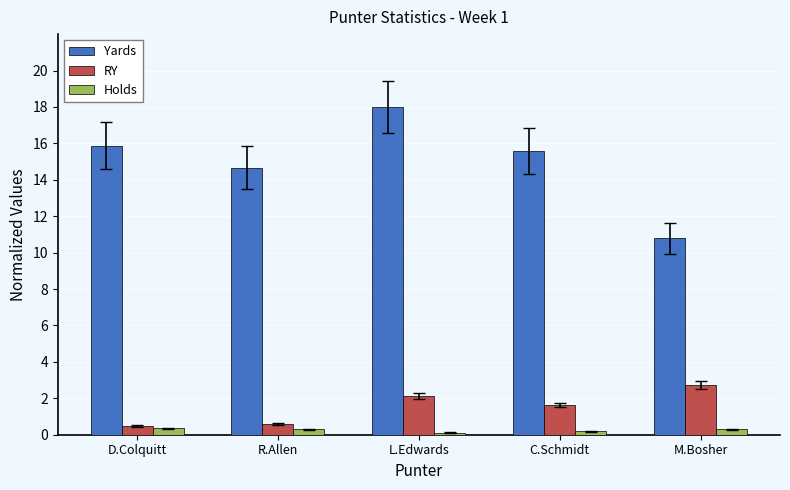

What is the label of the 2nd bar from the right?

C.Schmidt